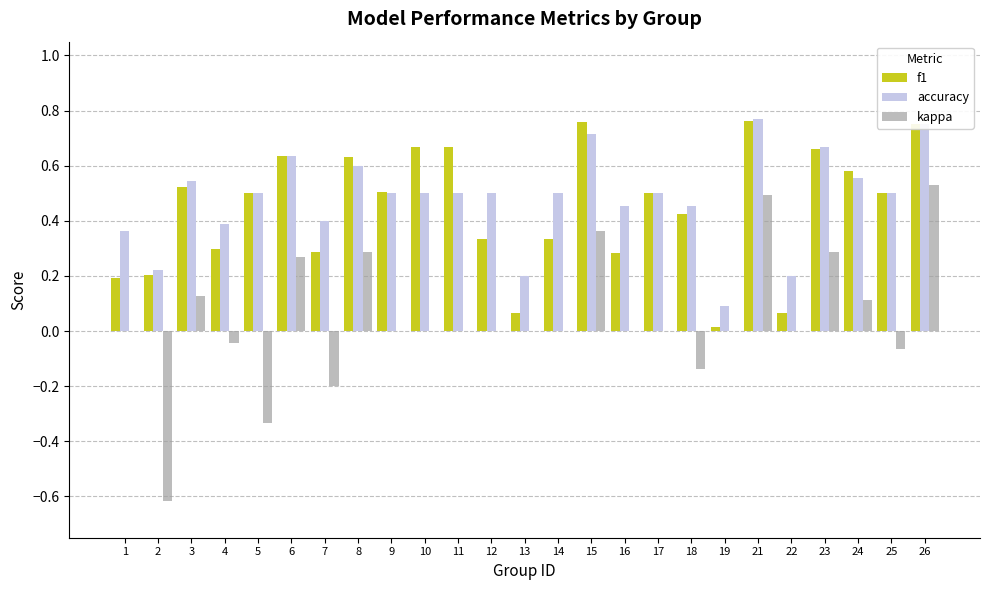

What is the sum of all f1 values?

11.1